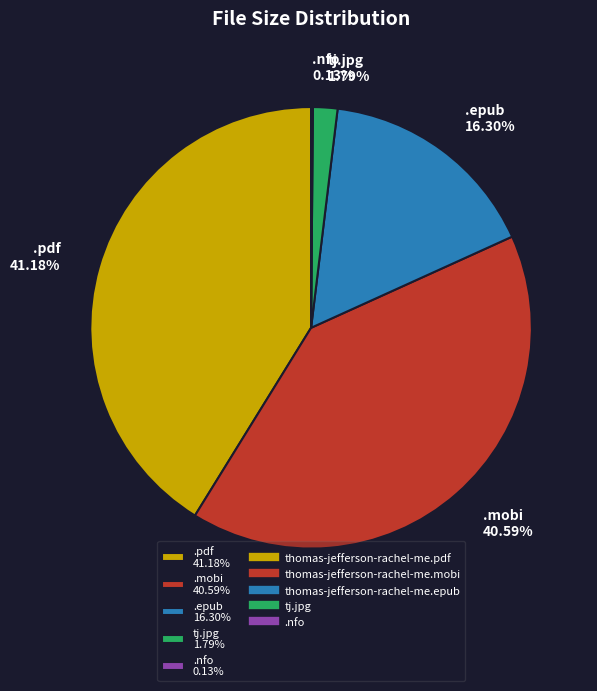

Is .mobi 40.59% the majority of the pie?

No